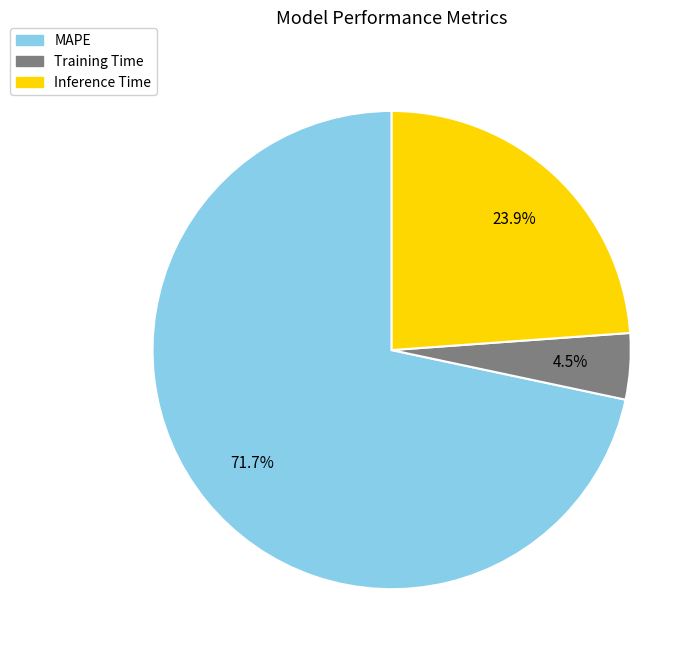

What is the smallest slice in the pie chart?

Training Time